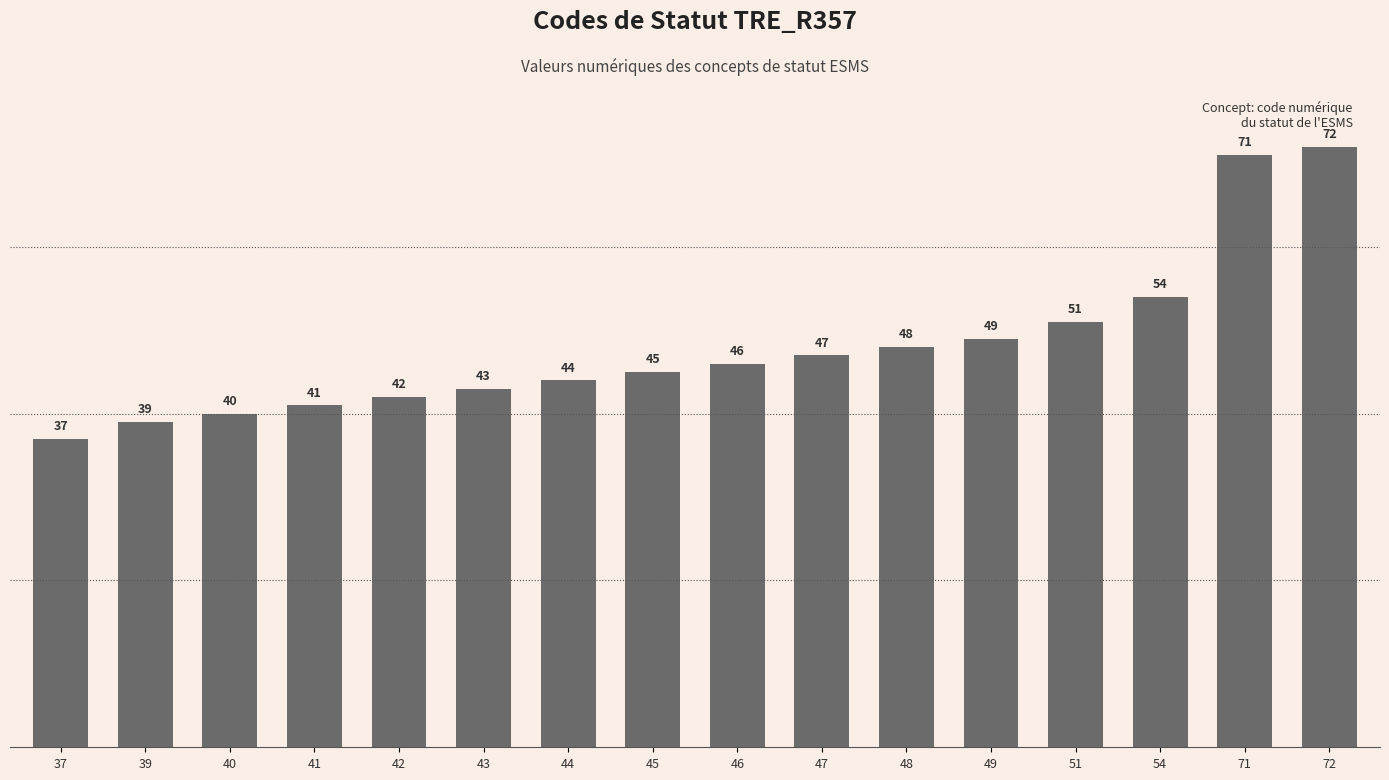

Read the value at 43, to the nearest 5.

45